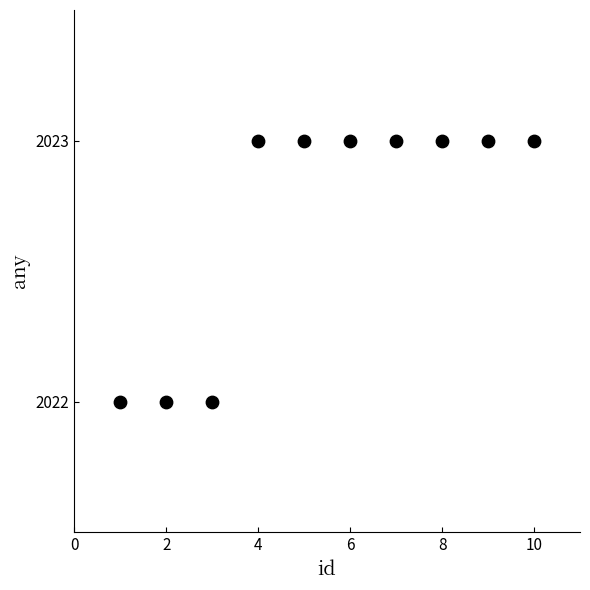

What is the average Y value?

2023